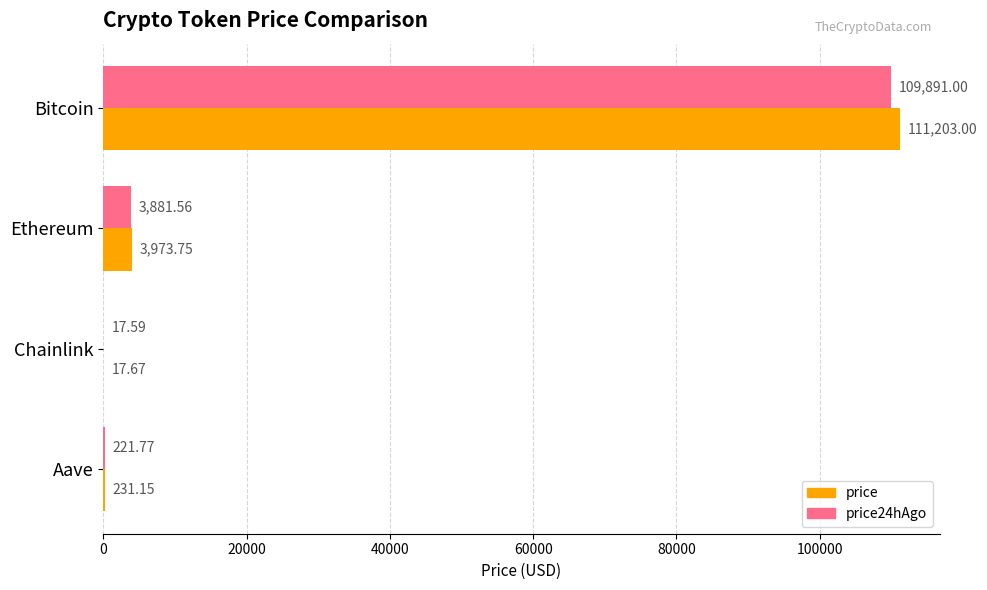

What is the average value of the price24hAgo series?

28503.0